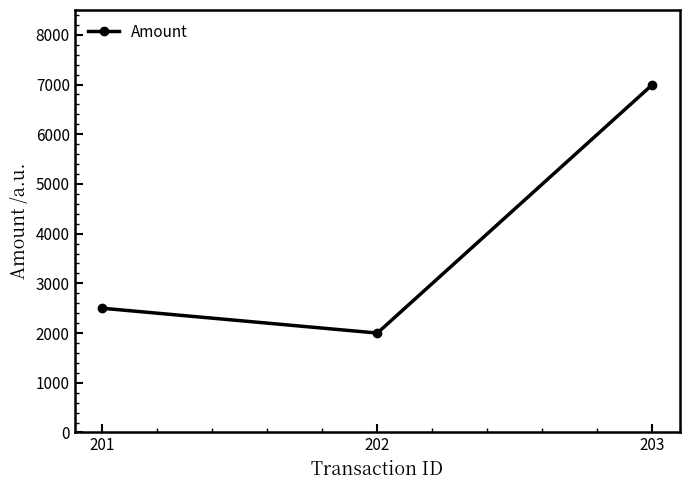

Is it true that the value at 203 is 2102?

False